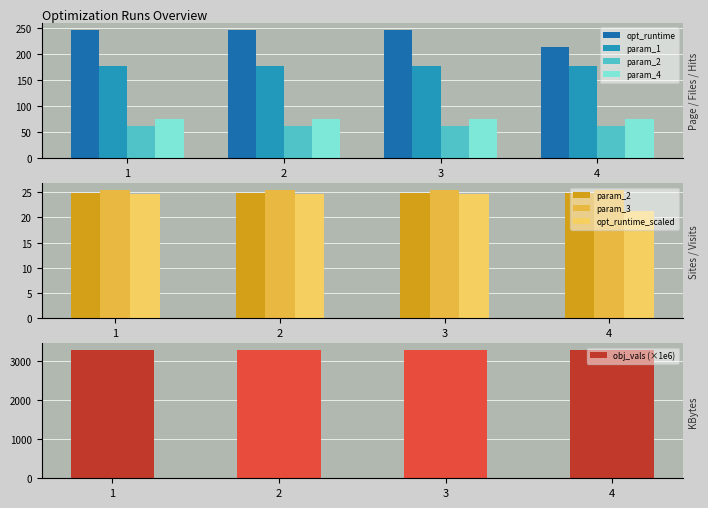

How many param_3 values are between 25 and 26?

4